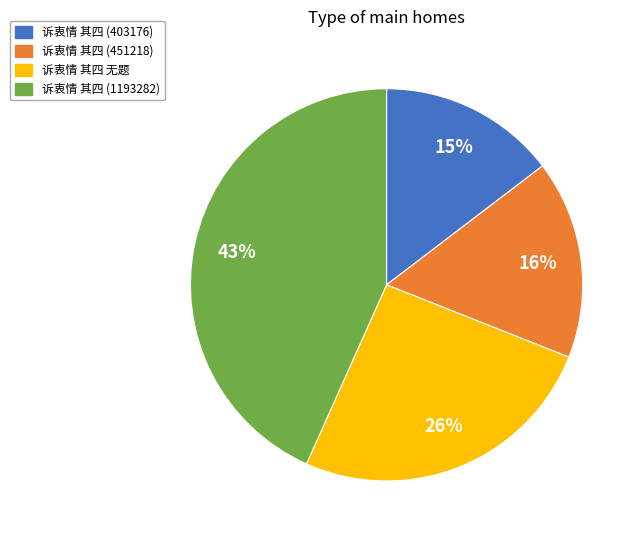

To the nearest percent, what portion does 诉衷情 其四 (1193282) represent?

43%